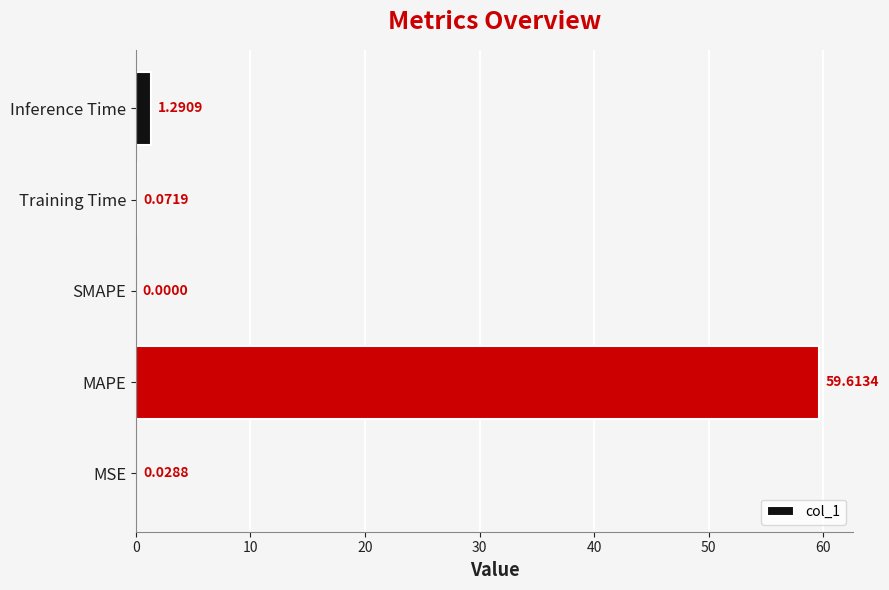

At which label is the value closest to 29?

Inference Time